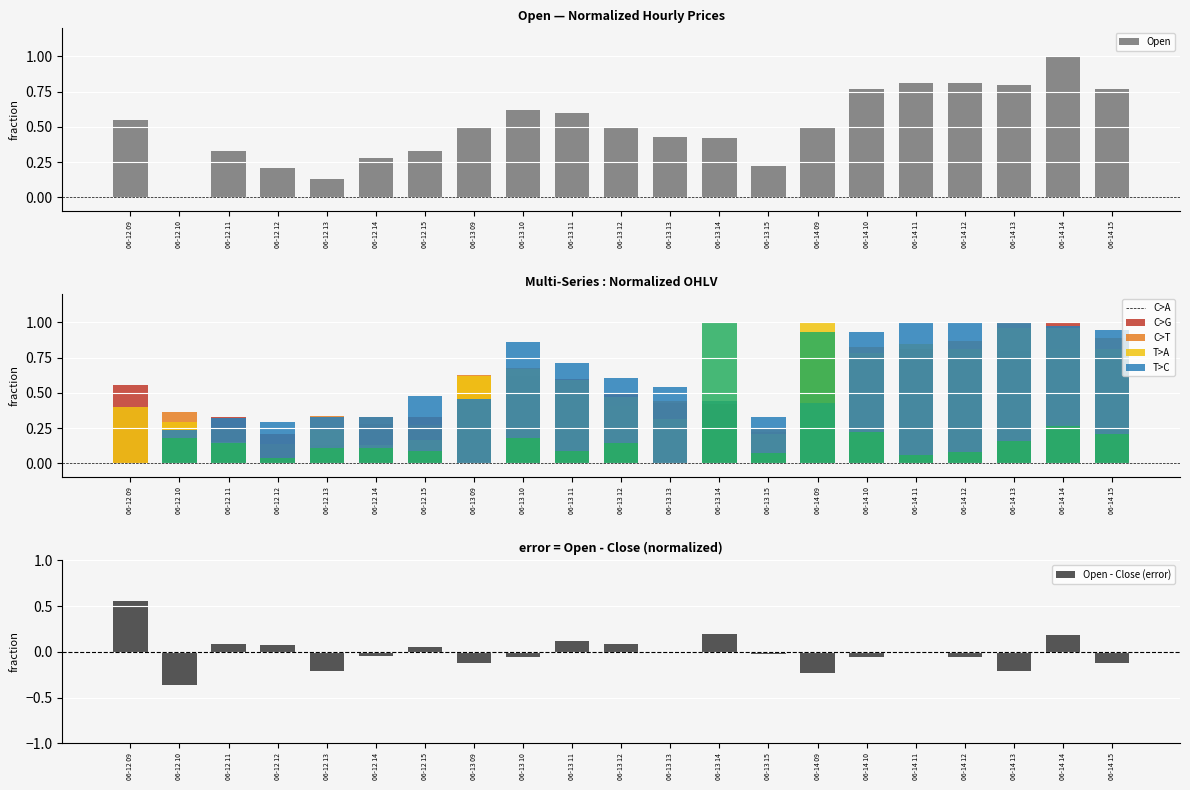

What is the label of the 16th bar from the right?

06-12 14